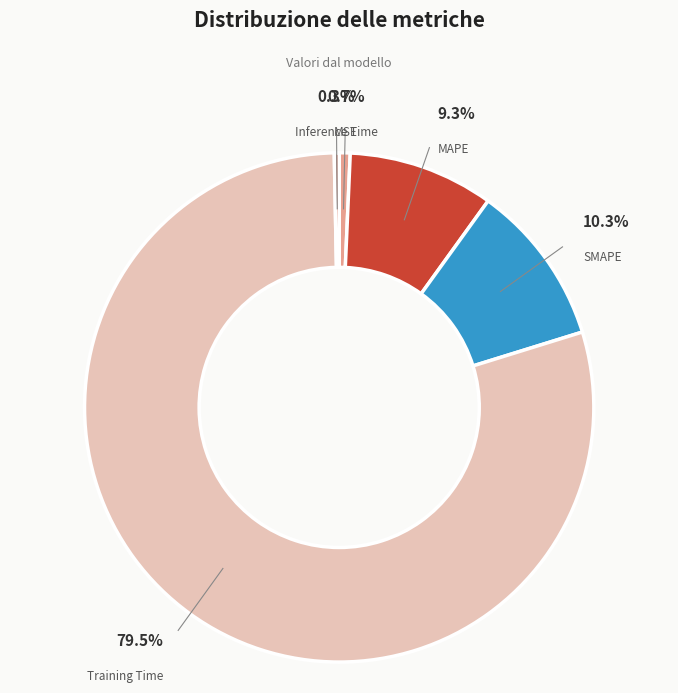

To the nearest percent, what is the average slice percentage?

20%